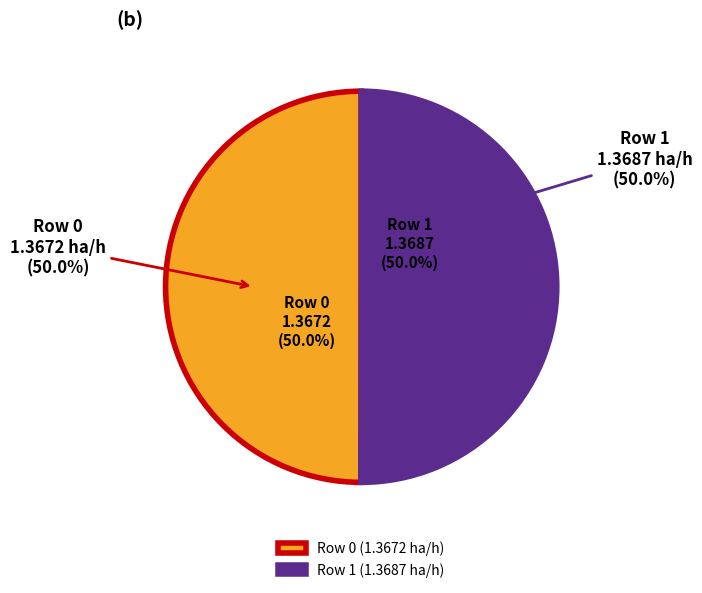

Which slice is the smallest?

Row 0 (1.3672 ha/h)